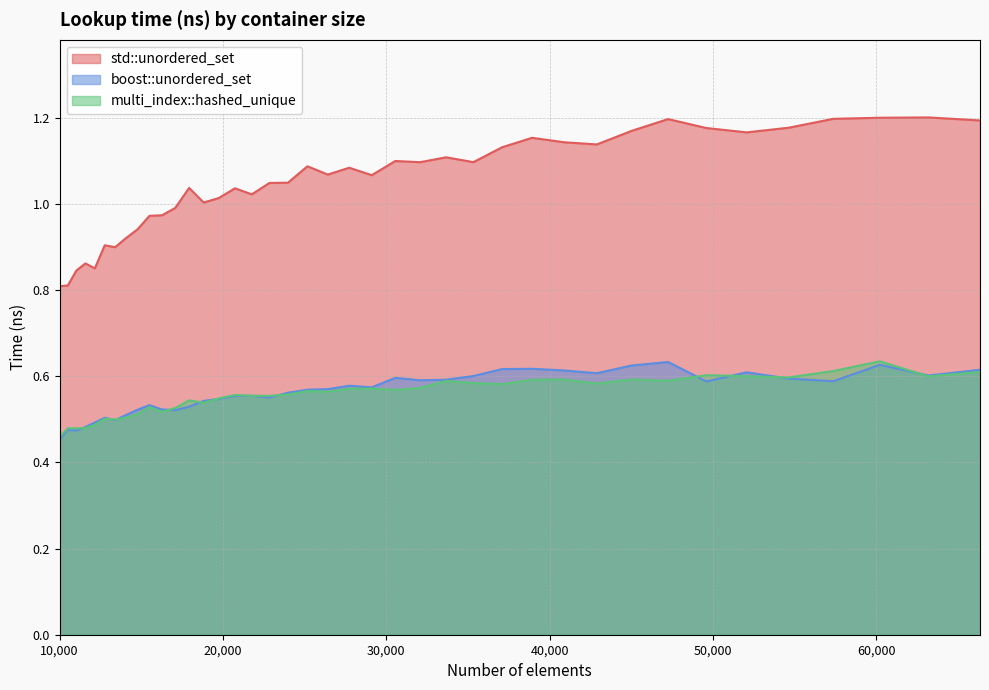

Reading left to right, extract all data points from this chart.

std::unordered_set: 0.8	0.8	0.8	0.9	0.9	0.9	0.9	0.9	0.9	1.0	1.0	1.0	1.0	1.0	1.0	1.0	1.0	1.0	1.0	1.1	1.1	1.1	1.1	1.1	1.1	1.1	1.1	1.1	1.2	1.1	1.1	1.2	1.2	1.2	1.2	1.2	1.2	1.2	1.2	1.2
boost::unordered_set: 0.5	0.5	0.5	0.5	0.5	0.5	0.5	0.5	0.5	0.5	0.5	0.5	0.5	0.5	0.5	0.6	0.6	0.6	0.6	0.6	0.6	0.6	0.6	0.6	0.6	0.6	0.6	0.6	0.6	0.6	0.6	0.6	0.6	0.6	0.6	0.6	0.6	0.6	0.6	0.6
multi_index::hashed_unique: 0.5	0.5	0.5	0.5	0.5	0.5	0.5	0.5	0.5	0.5	0.5	0.5	0.5	0.5	0.5	0.6	0.6	0.6	0.6	0.6	0.6	0.6	0.6	0.6	0.6	0.6	0.6	0.6	0.6	0.6	0.6	0.6	0.6	0.6	0.6	0.6	0.6	0.6	0.6	0.6